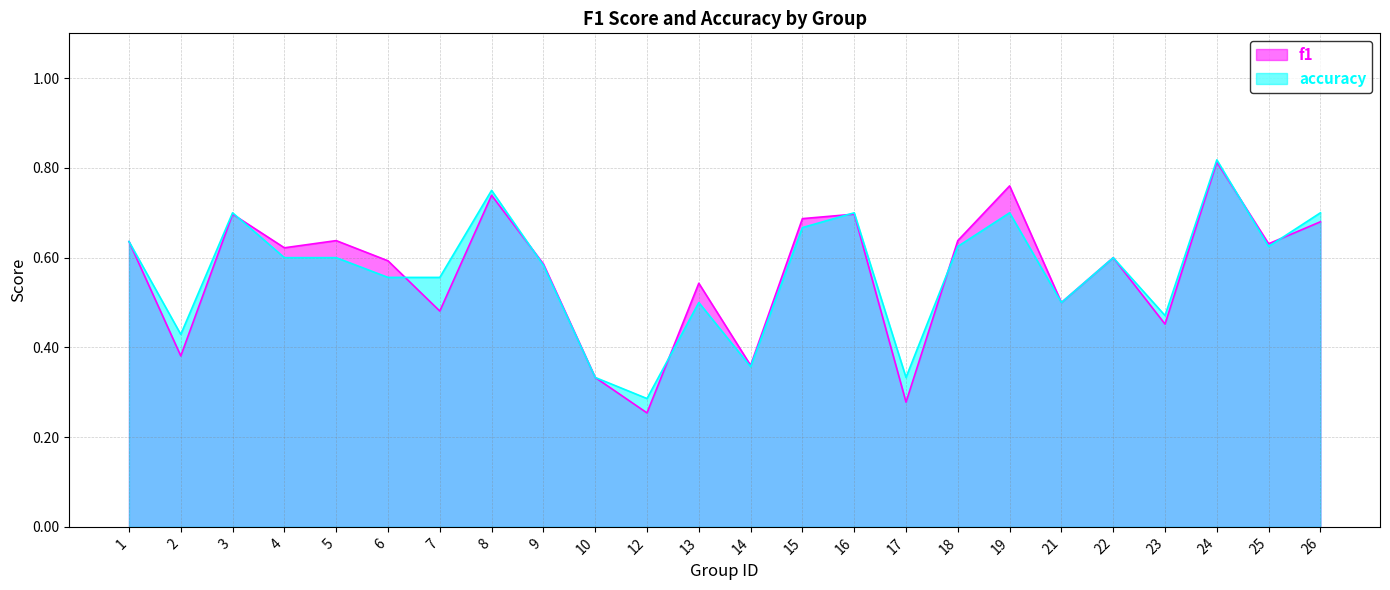

What is the minimum value for accuracy?

0.3